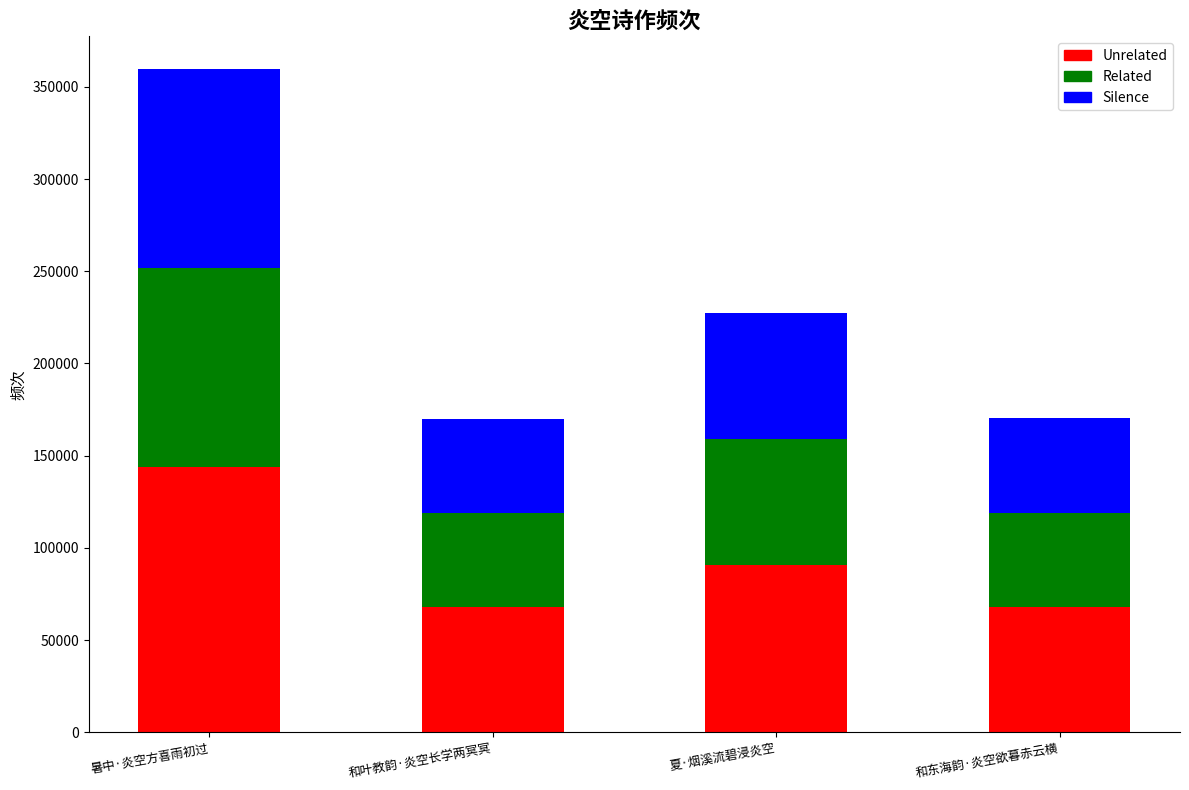

What is the highest value of the Unrelated series?

143755